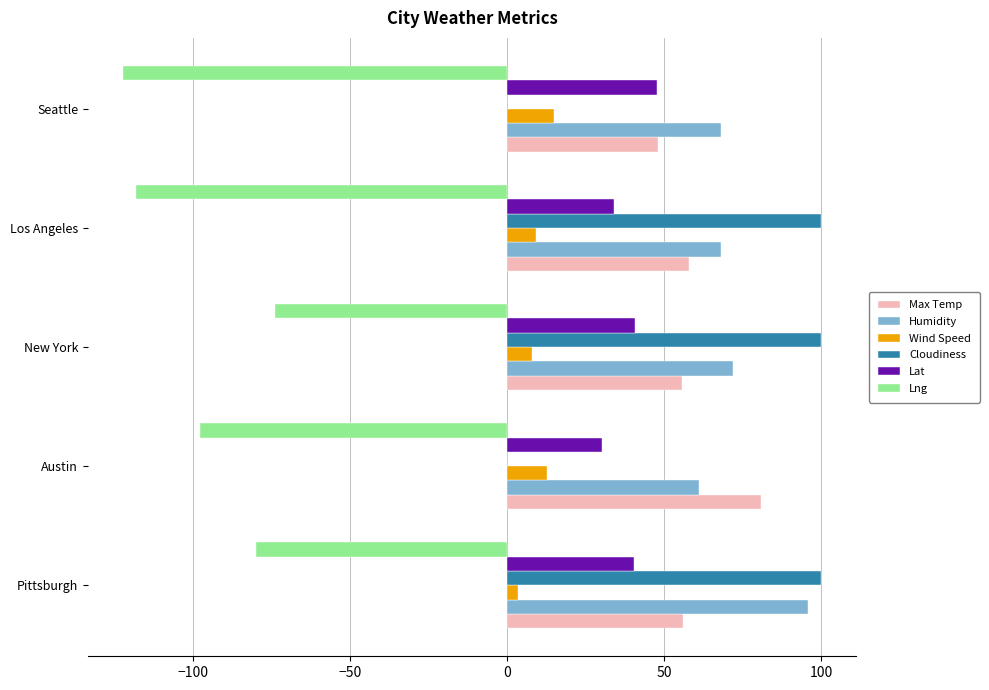

Which series has the largest total across all categories?

Humidity